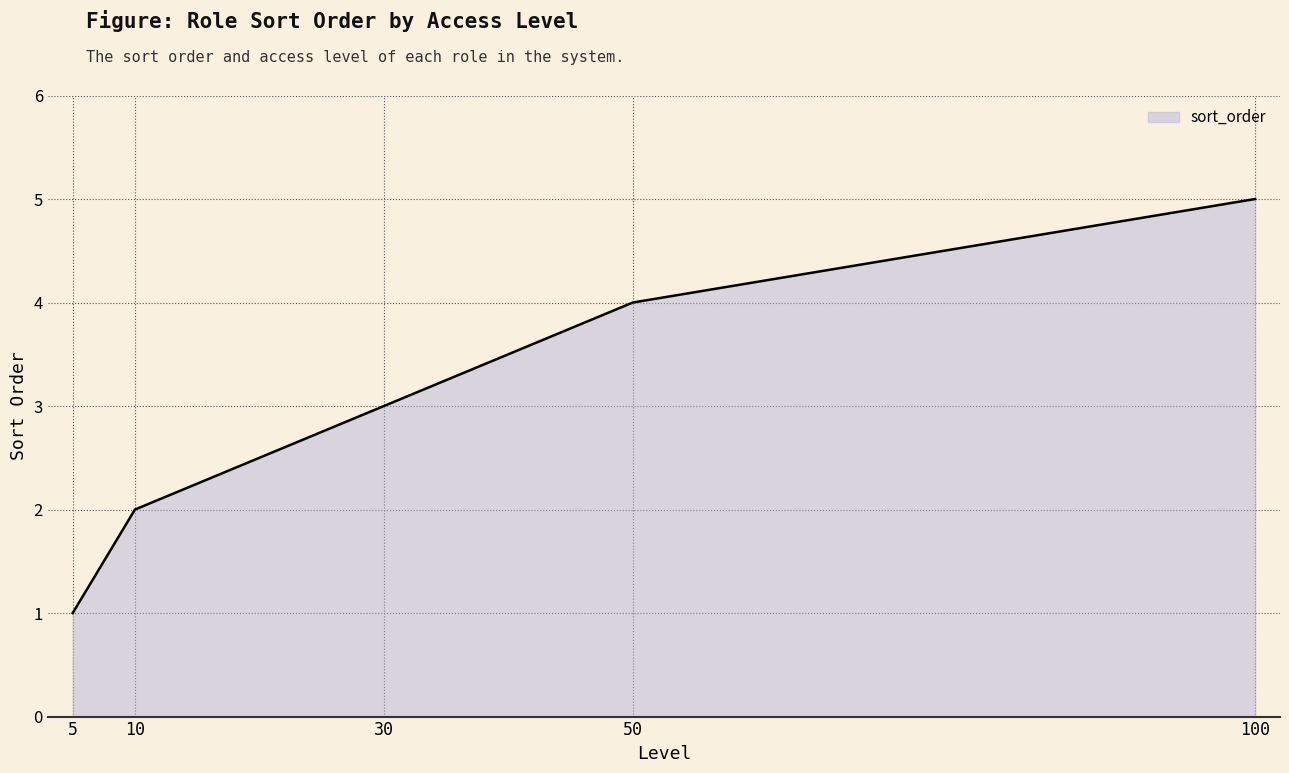

Between 100 and 30, which is larger?

100